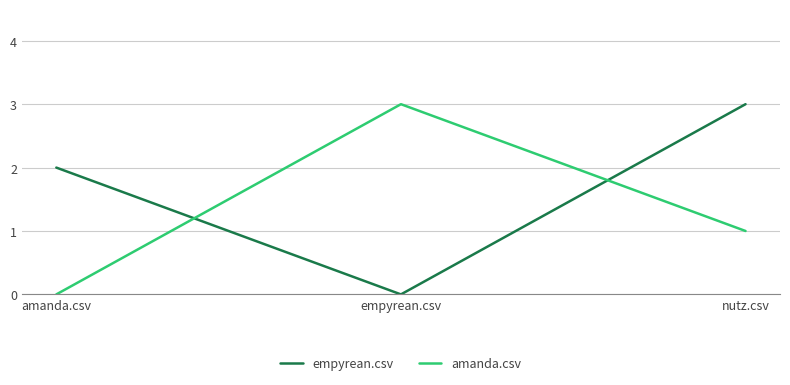

How many positive values does the empyrean.csv series have?

2